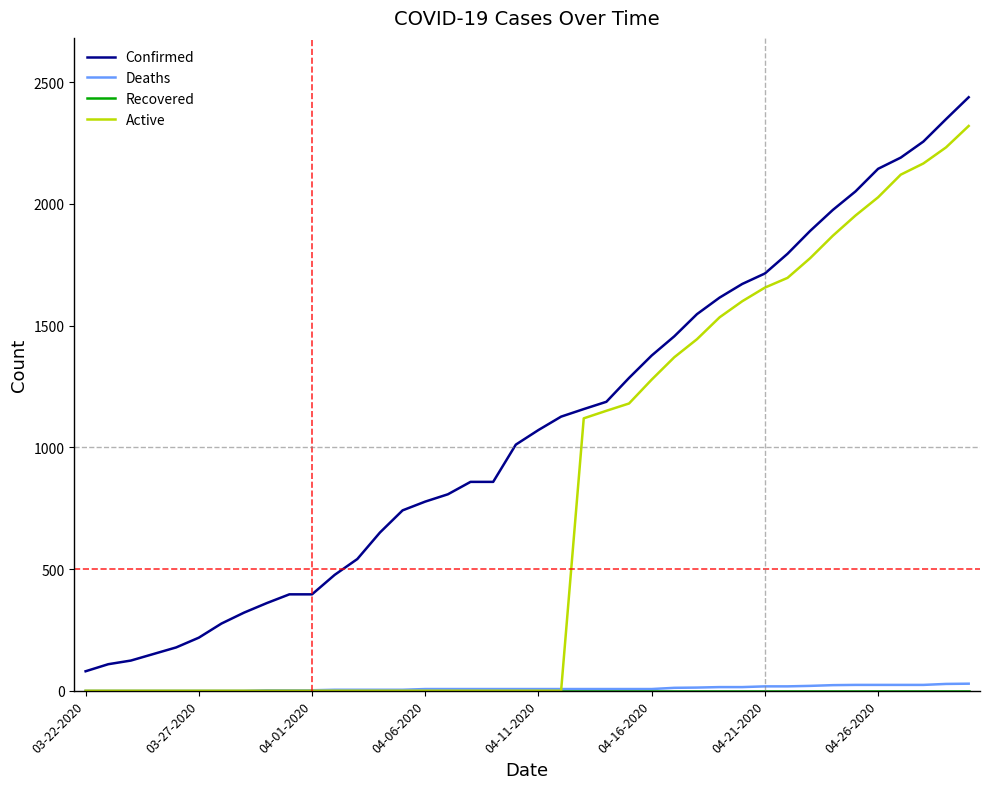

What is the minimum value for Confirmed?

80